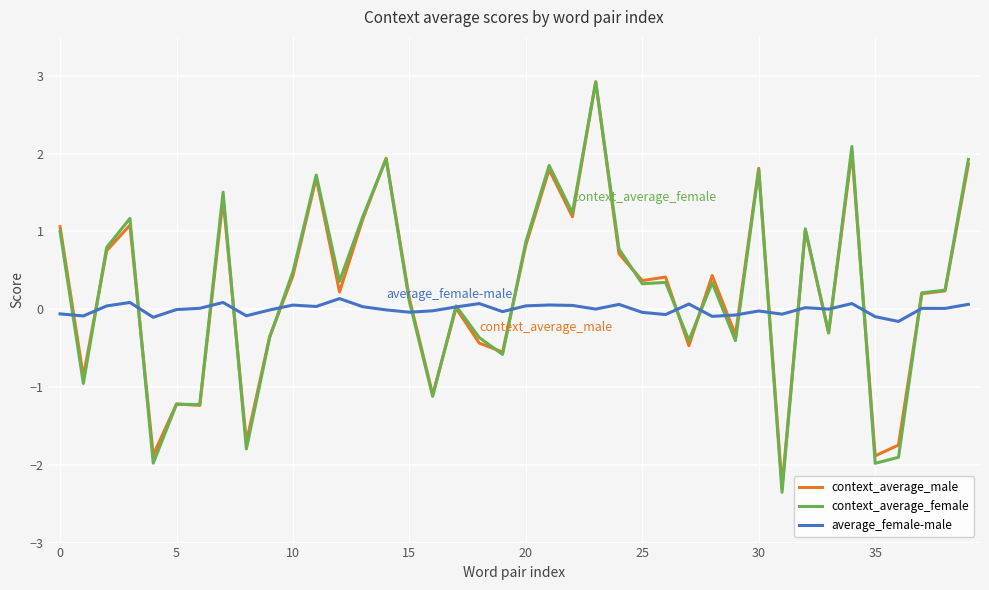

Which series ends up on top after the final intersection of average_female-male and context_average_male?

context_average_male